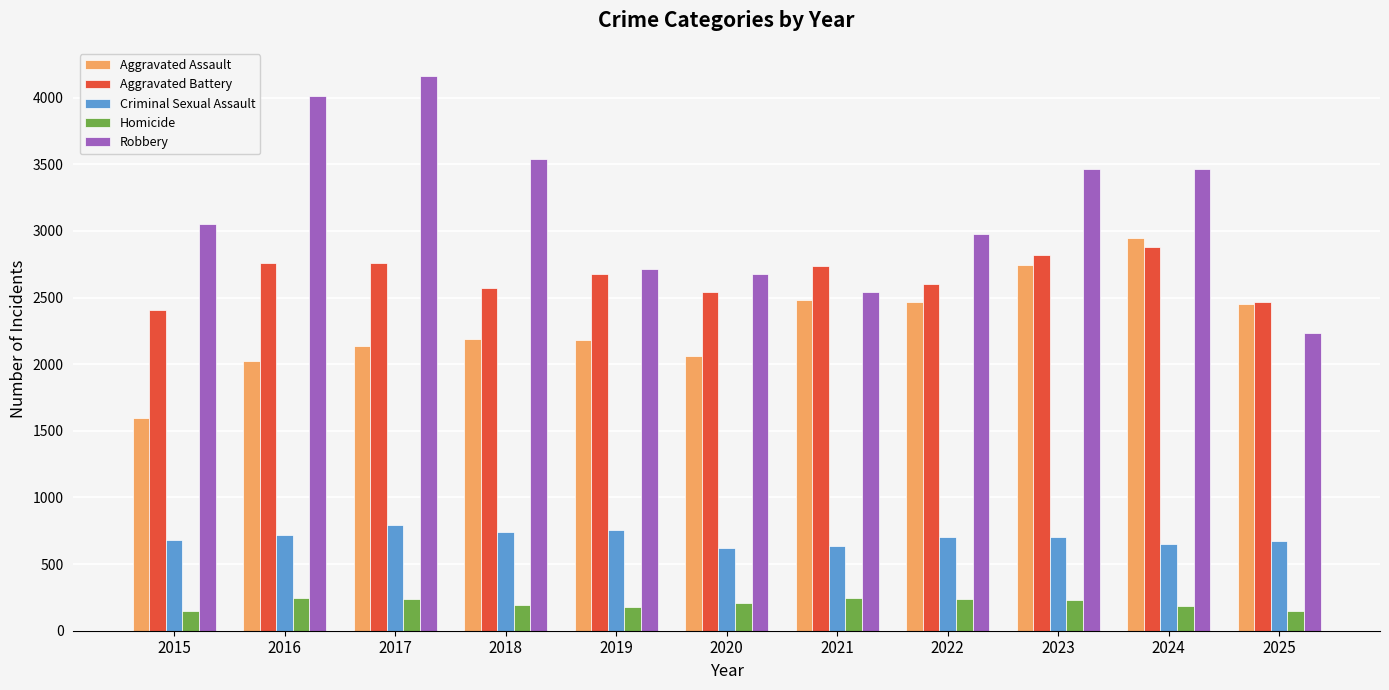

What is the approximate value of Robbery at 2019?

2714